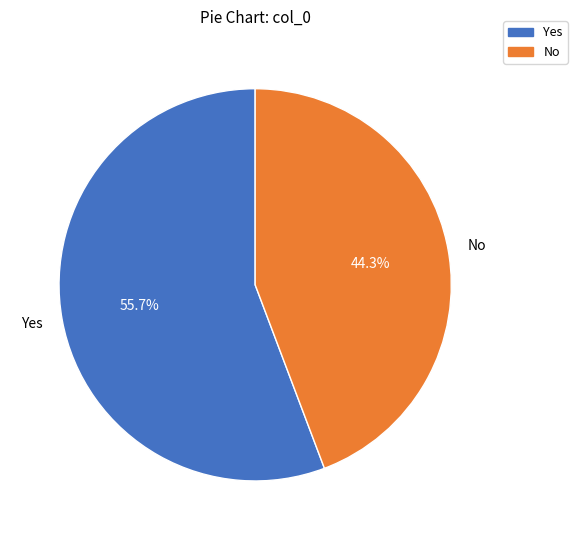

To the nearest percent, what portion does No represent?

44%